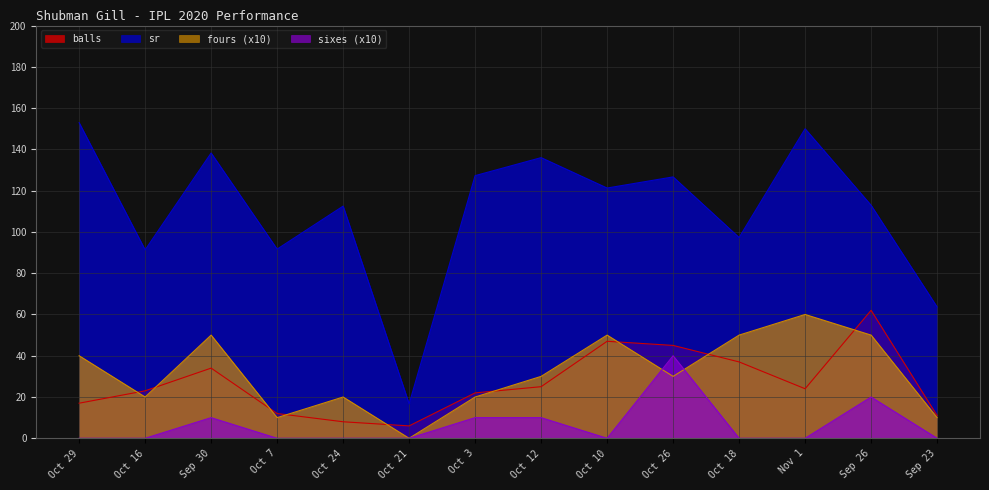

How many lines are shown in the chart?

4